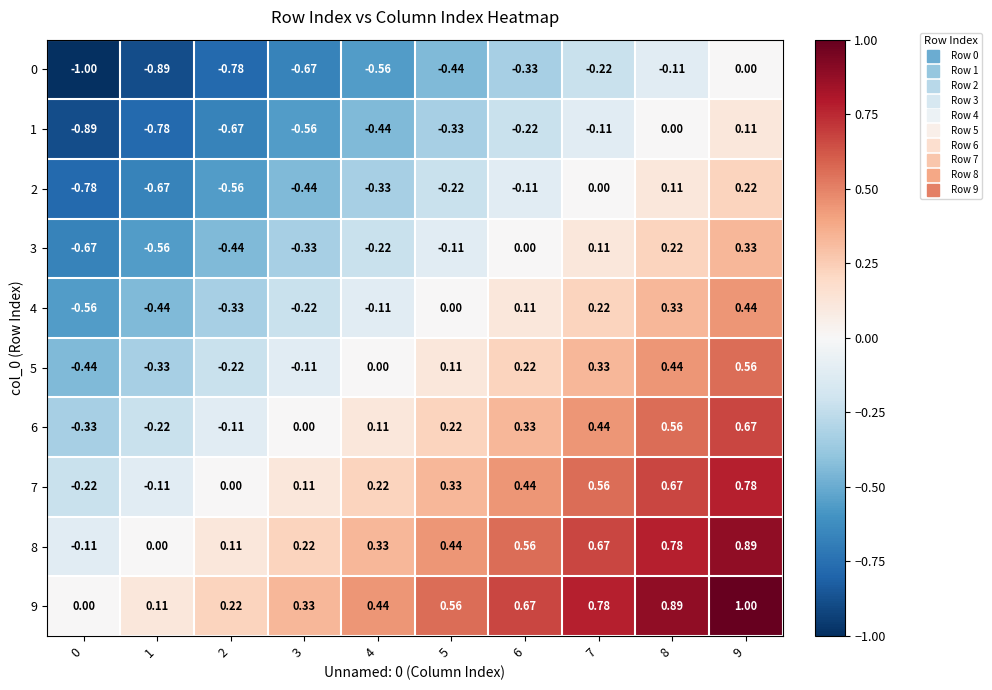

Count the number of categories in the chart.

10